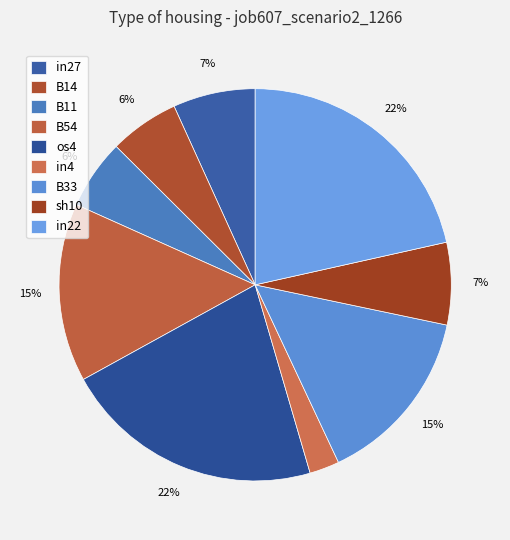

To the nearest percent, what is the combined percentage of B11 and sh10?

13%